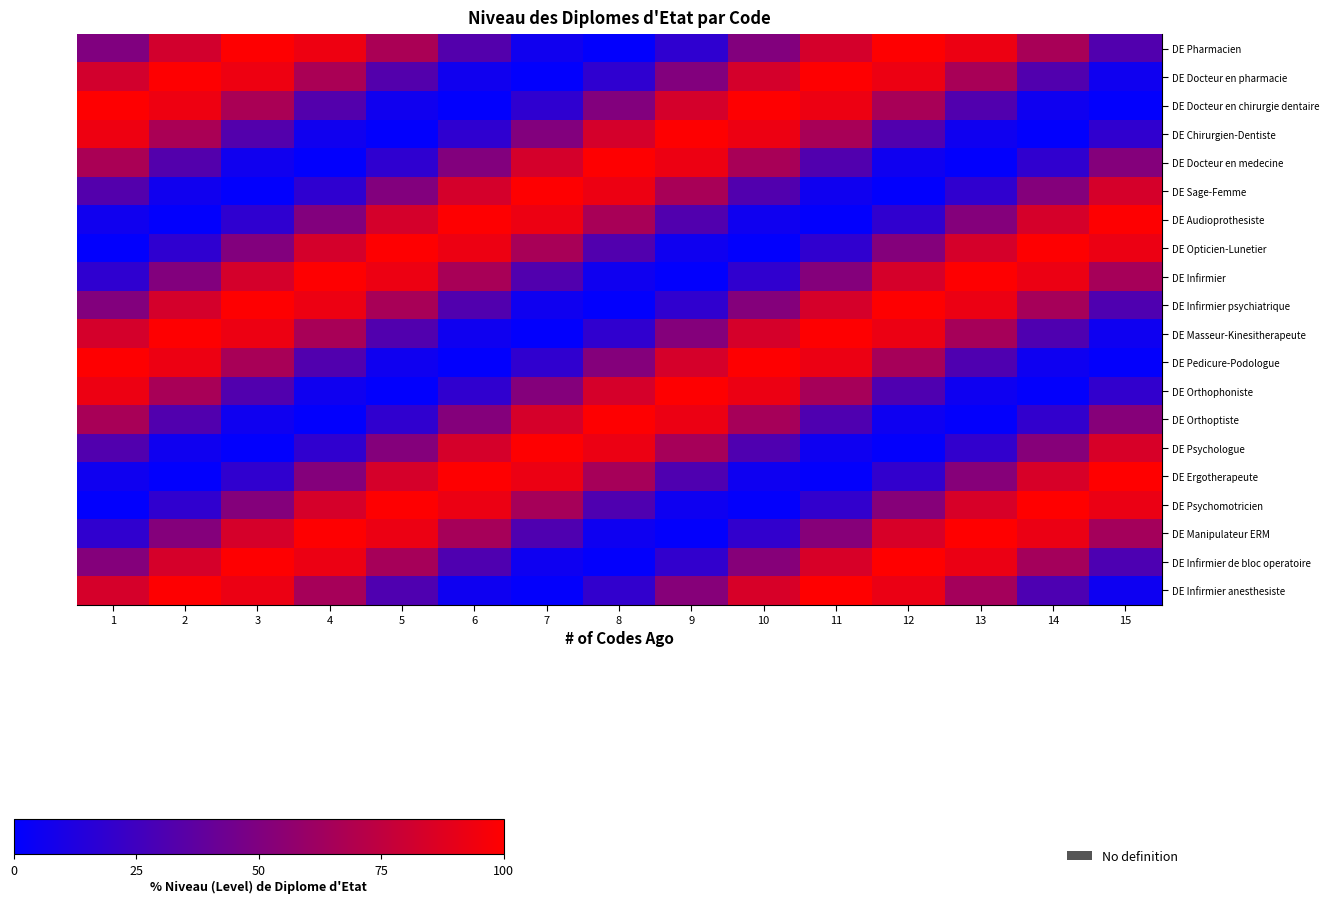

At 14, list the series in order from smallest to largest.

DE Chirurgien-Dentiste, DE Orthophoniste, DE Pedicure-Podologue, DE Docteur en chirurgie dentaire, DE Docteur en medecine, DE Orthoptiste, DE Infirmier anesthesiste, DE Masseur-Kinesitherapeute, DE Docteur en pharmacie, DE Sage-Femme, DE Psychologue, DE Infirmier de bloc operatoire, DE Infirmier psychiatrique, DE Pharmacien, DE Audioprothesiste, DE Ergotherapeute, DE Manipulateur ERM, DE Infirmier, DE Opticien-Lunetier, DE Psychomotricien